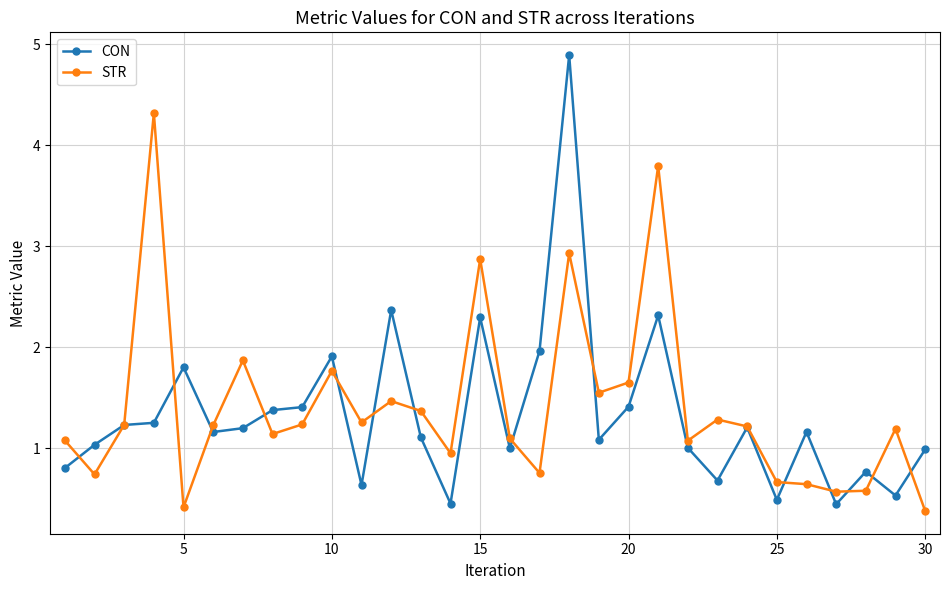

How many lines are shown in the chart?

2